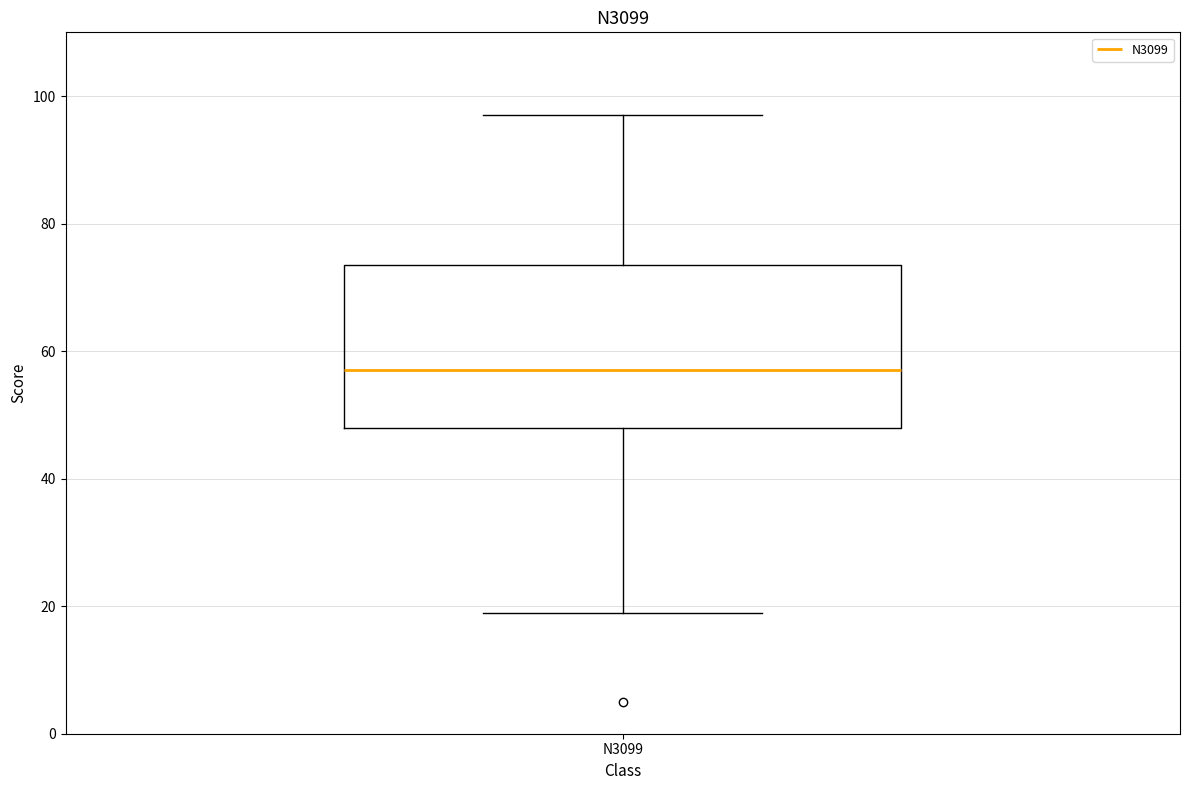

Transcribe this box plot: give where the median line is, the range the box spans, and where the two whiskers end, as read against the y-axis. The values are not printed on the chart, so give them approximately, as read against the axis.

median 58, box 48 to 74, whiskers 20 to 98